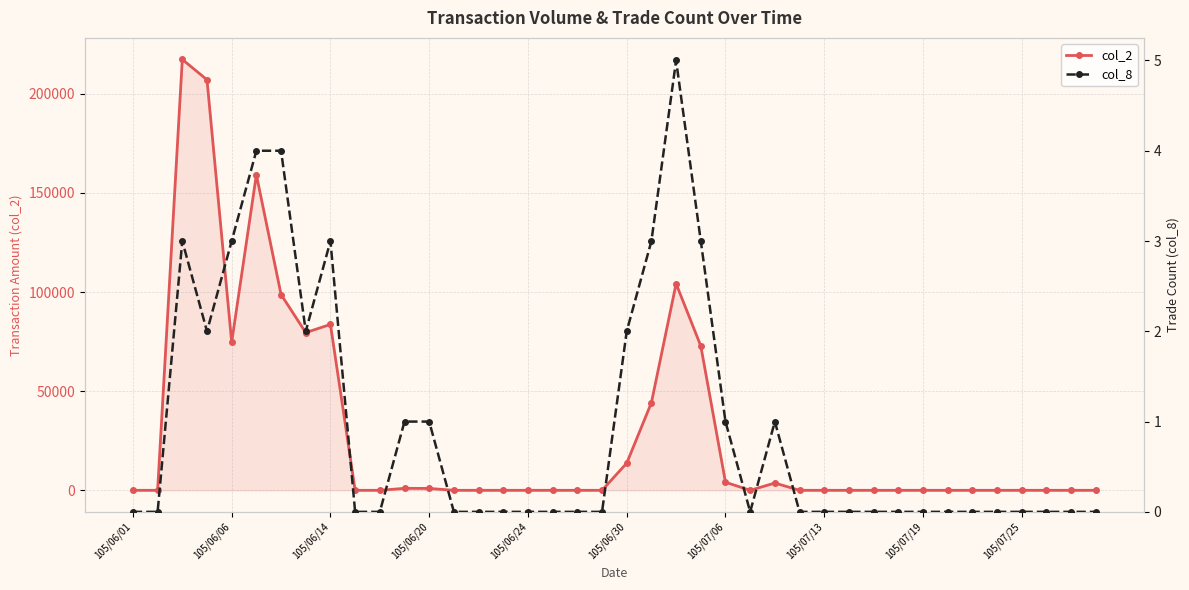

How many categories are shown in the chart?

40